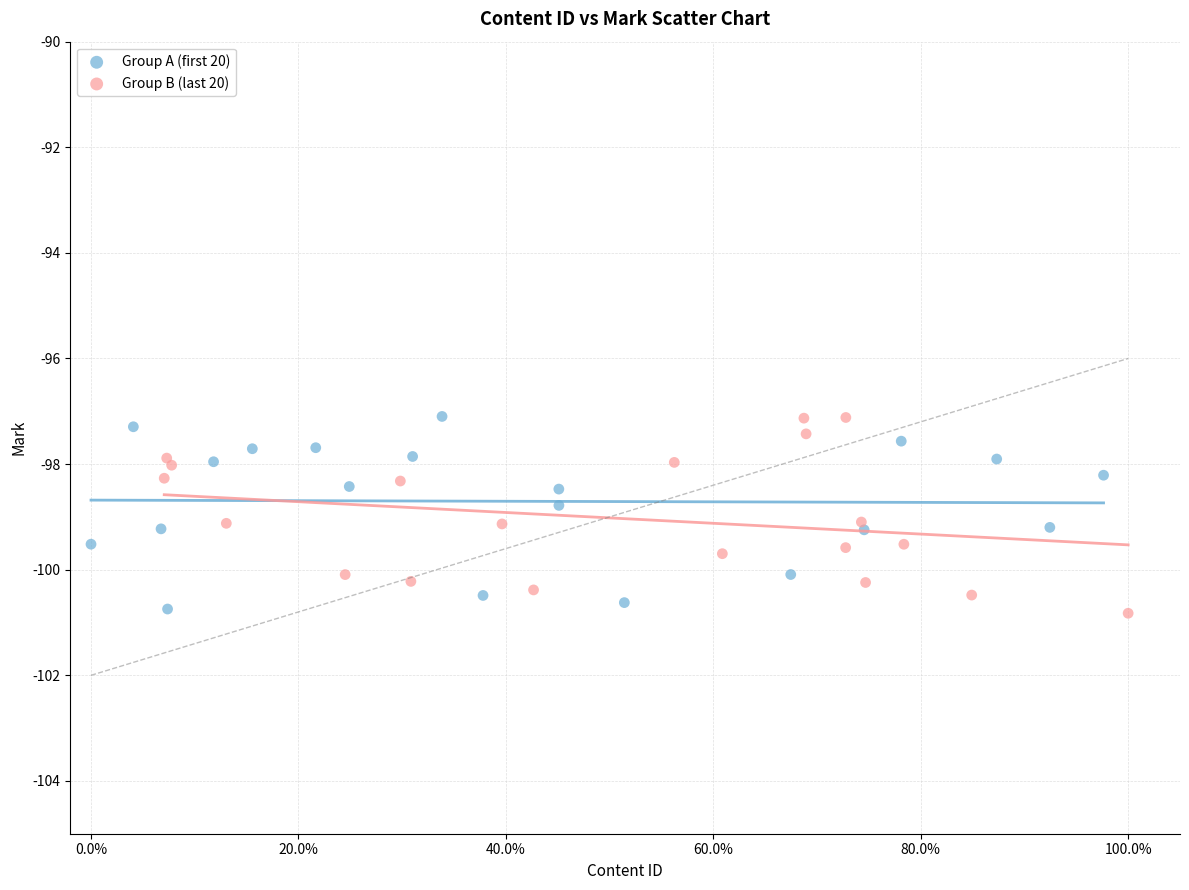

What are all the series names shown in the legend?

Group A (first 20), Group B (last 20)